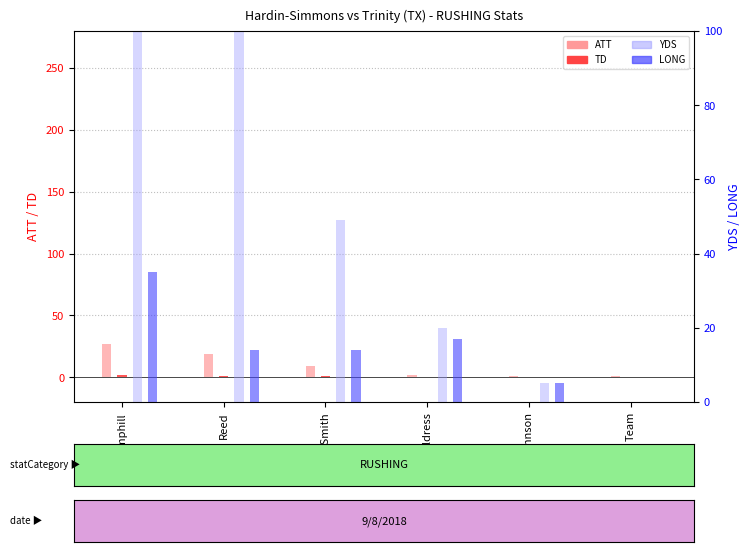

Between Hemphill and Johnson, which series saw the biggest shift?

YDS